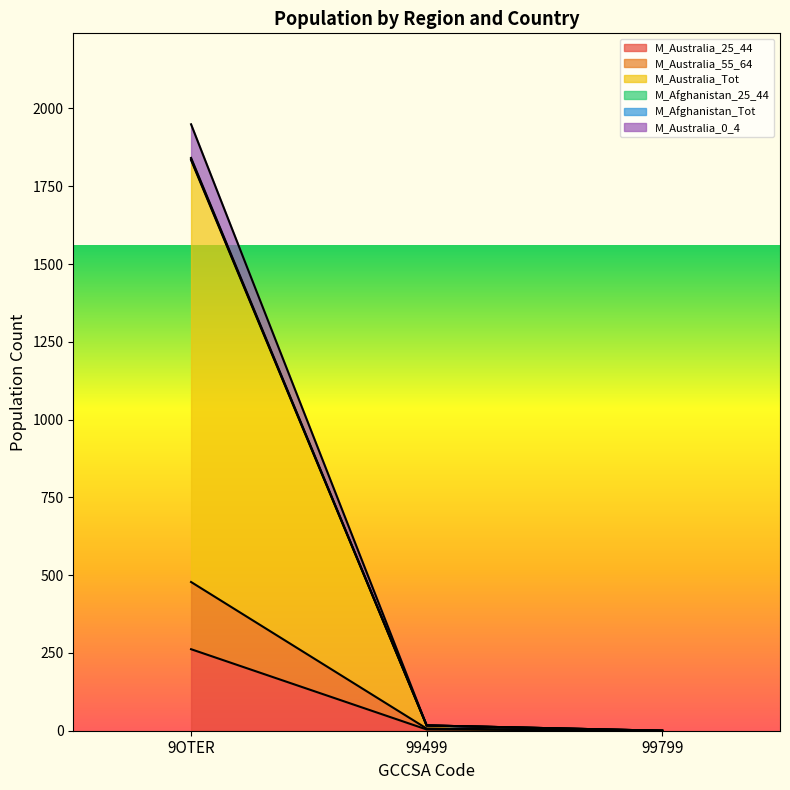

Which series changed the most between 9OTER and 99499?

M_Australia_Tot